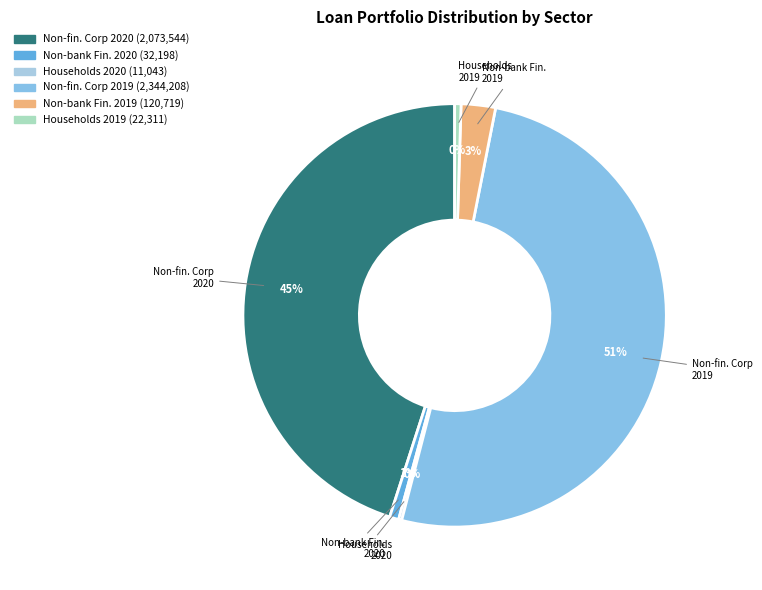

Is Households 2019 the majority of the pie?

No